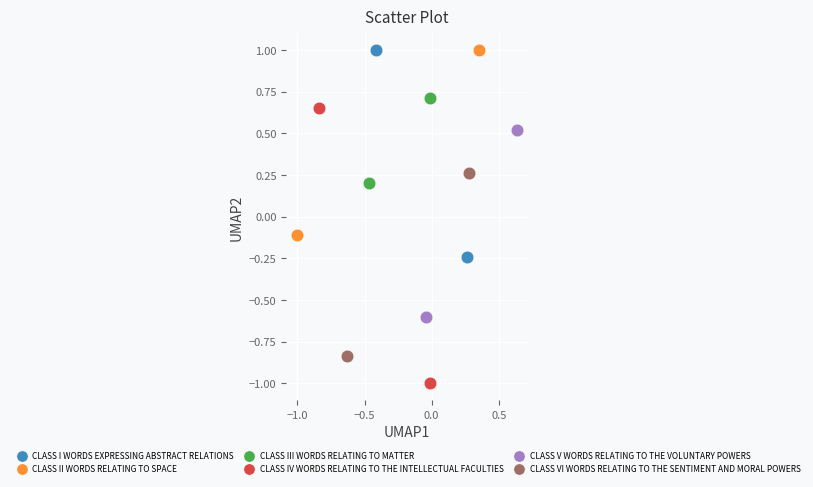

Which series reaches the minimum Y coordinate?

CLASS IV WORDS RELATING TO THE INTELLECTUAL FACULTIES